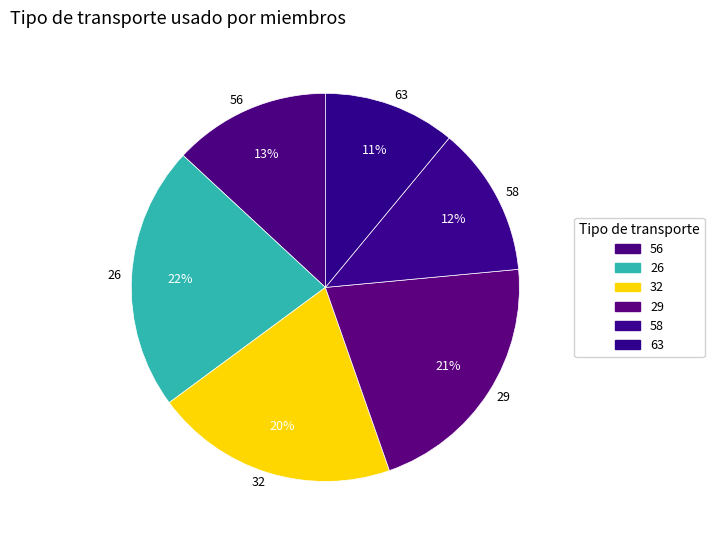

Between 29 and 32, which is larger?

29